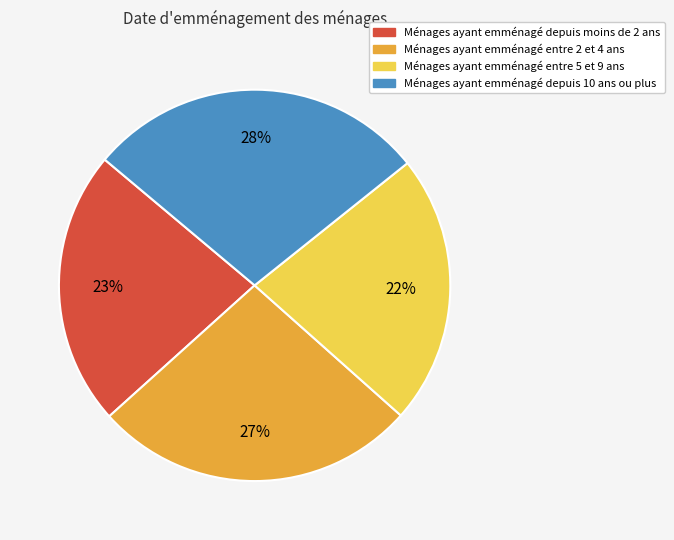

The Ménages ayant emménagé entre 2 et 4 ans slice represents 27% of the pie. True or false?

True